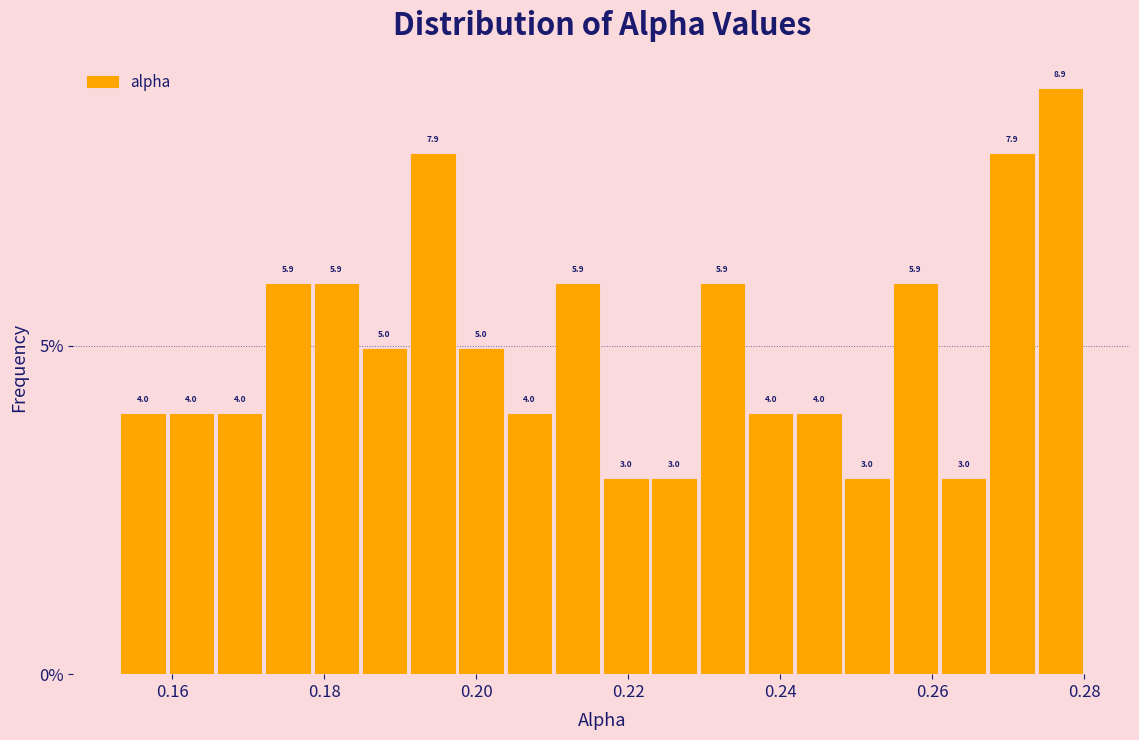

Read against the x-axis, roughly where is the centre of the tallest bar?

0.276